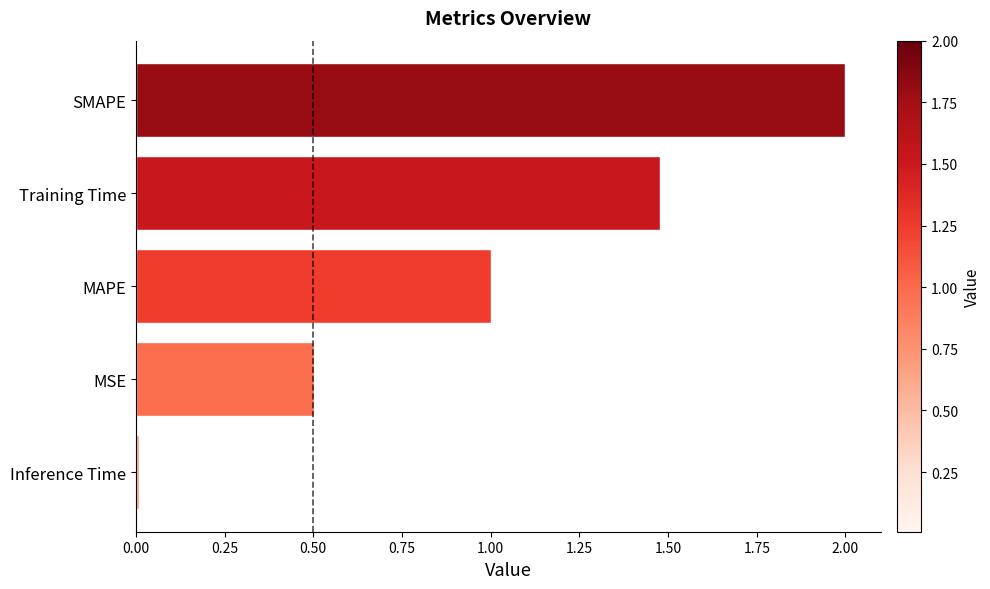

Does the chart contain stacked bars?

No